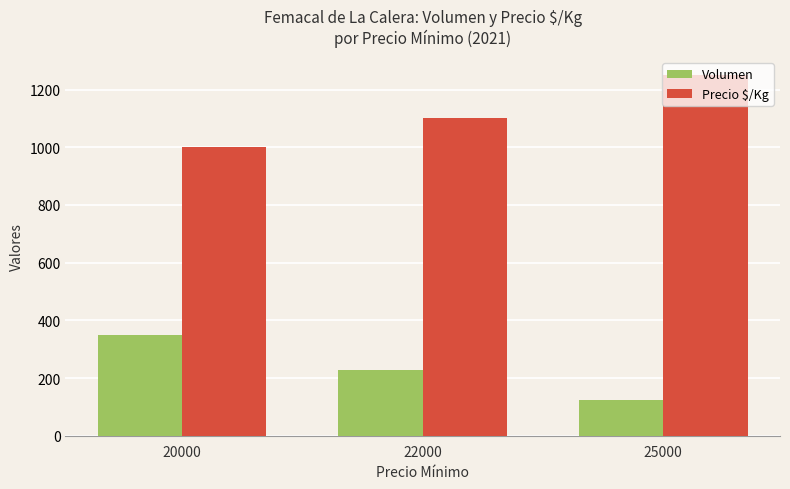

The value of Volumen at 20000 is 348. True or false?

True